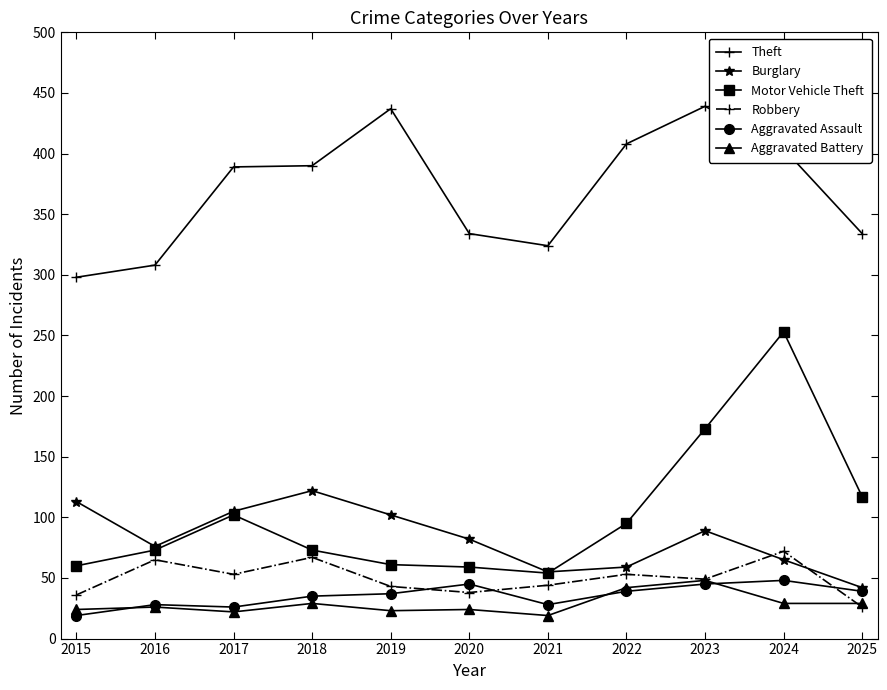

True or false: Motor Vehicle Theft and Aggravated Assault cross at least once.

False